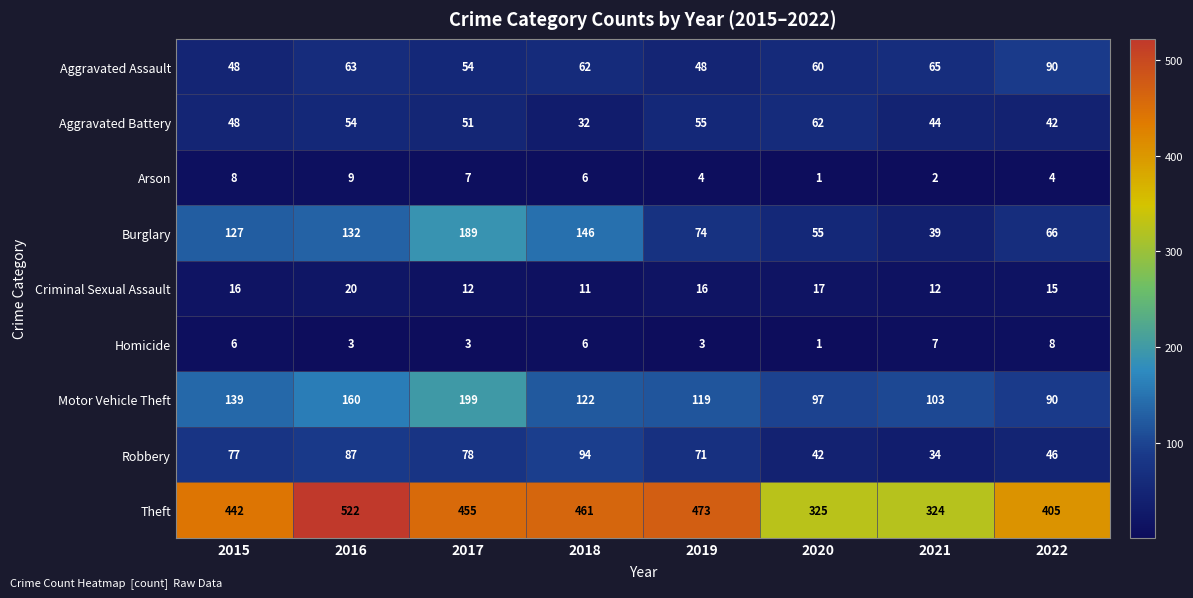

At which label does Arson first exceed 6?

2015